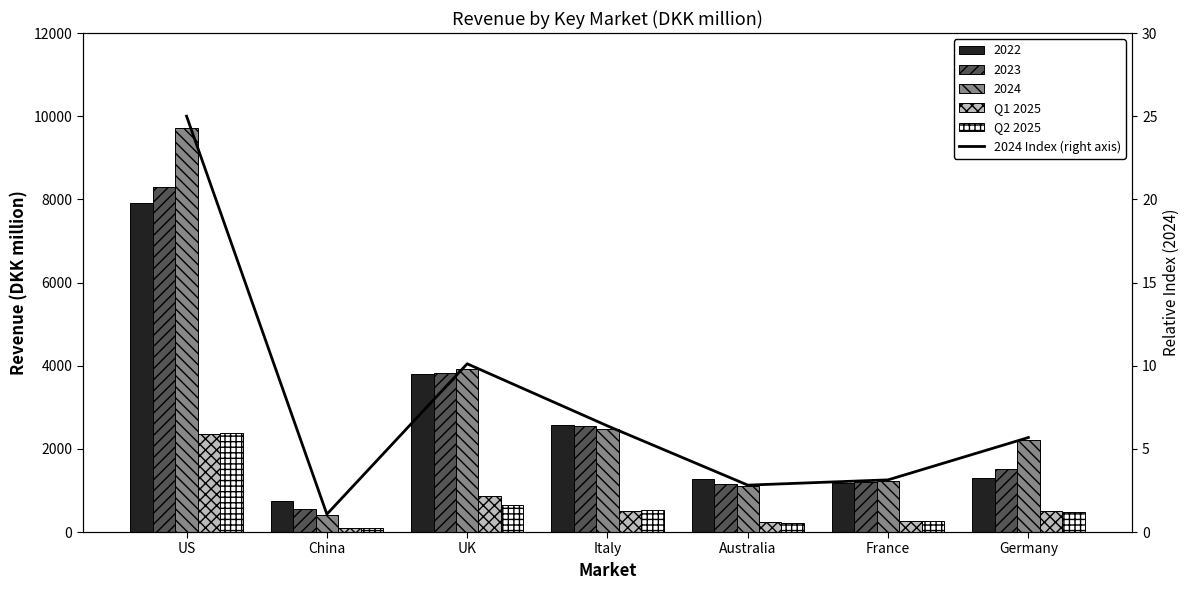

What is the value of the Q1 2025 bar at the 7th from the left?

499.0